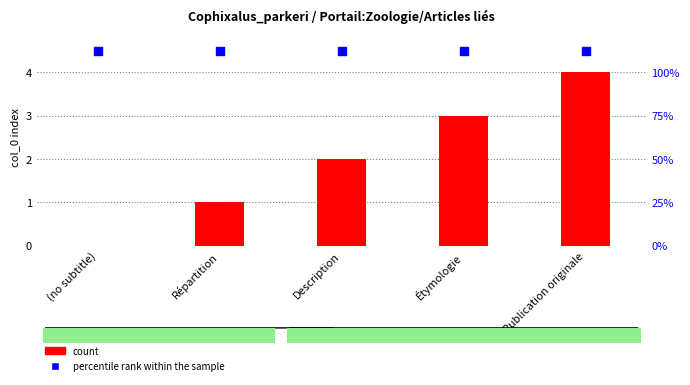

At which category is the sum across all series the highest?

Publication originale